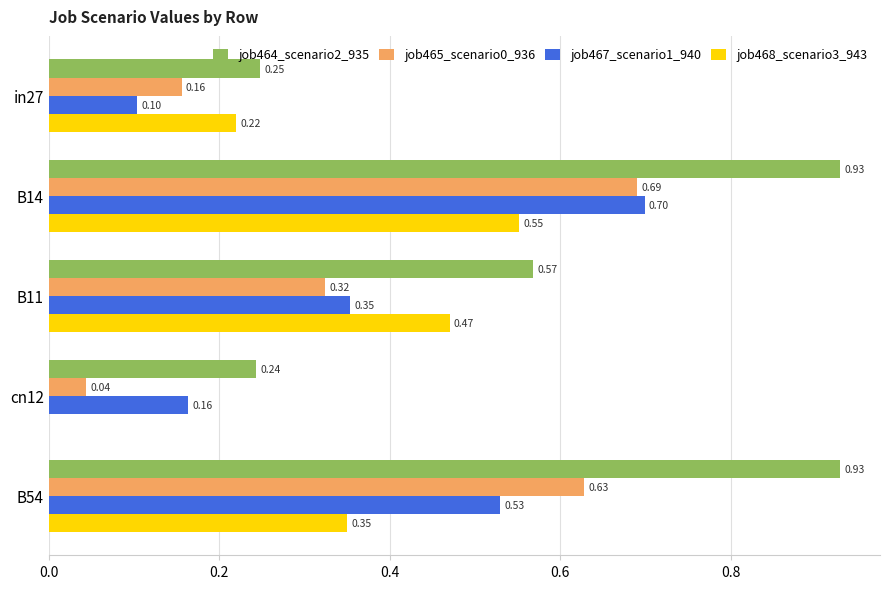

Between B14 and cn12, which series saw the biggest shift?

job464_scenario2_935